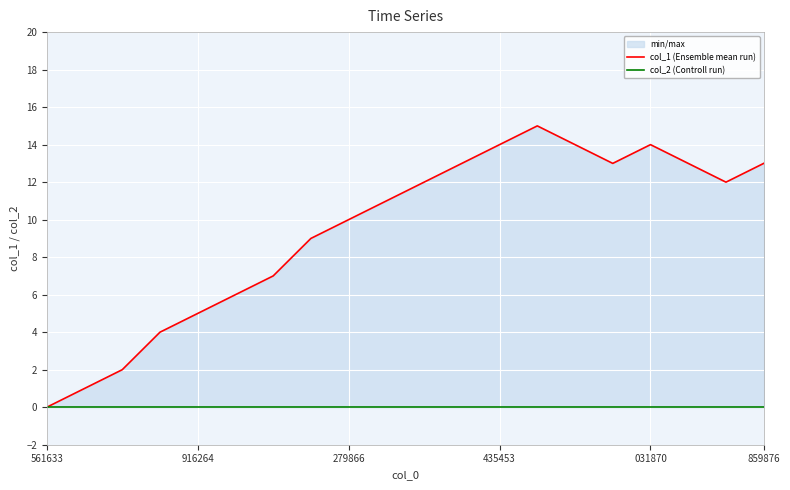

True or false: col_2 (Controll run) and col_1 (Ensemble mean run) intersect in this chart.

False